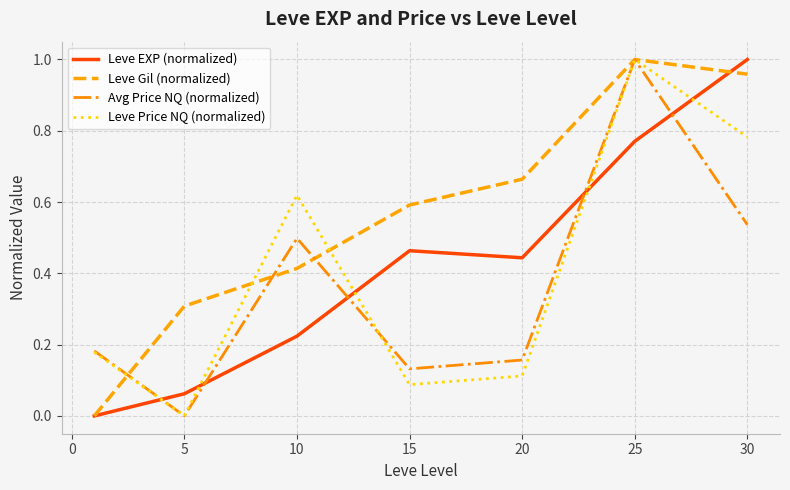

After their last crossing, which series has the higher values: Leve EXP (normalized) or Avg Price NQ (normalized)?

Leve EXP (normalized)